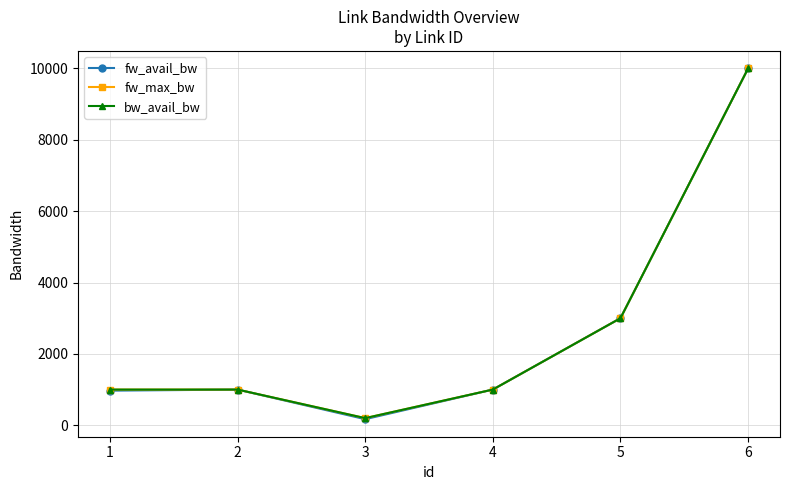

The value of fw_avail_bw at 3 is 170. True or false?

True